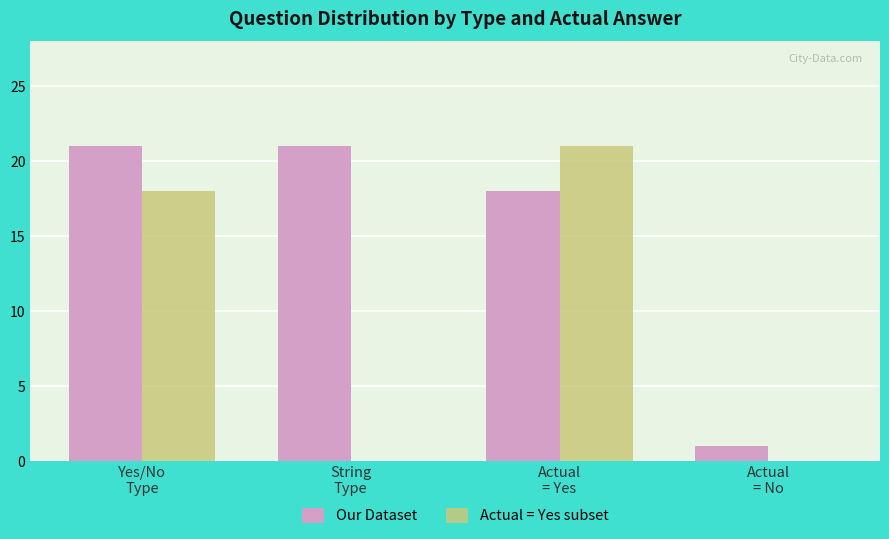

Does the chart contain stacked bars?

No